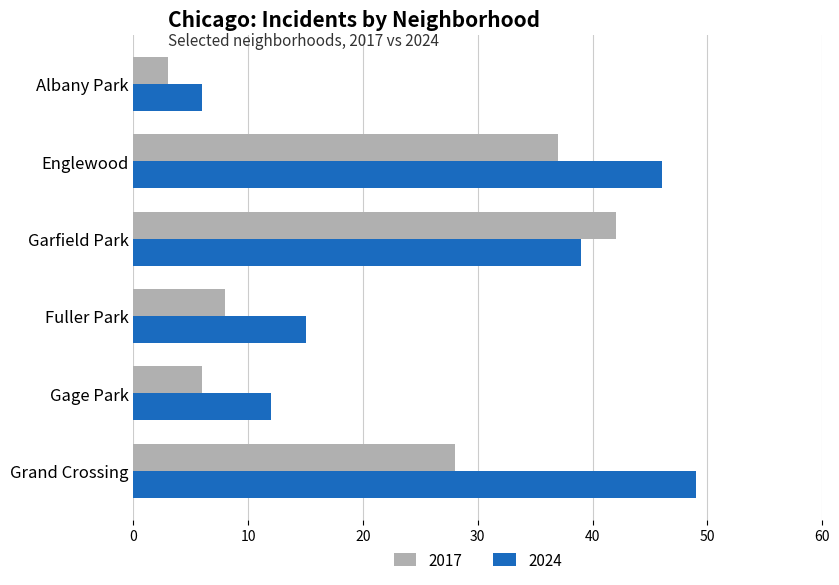

Where is 2017 nearest to the value 22?

Grand Crossing